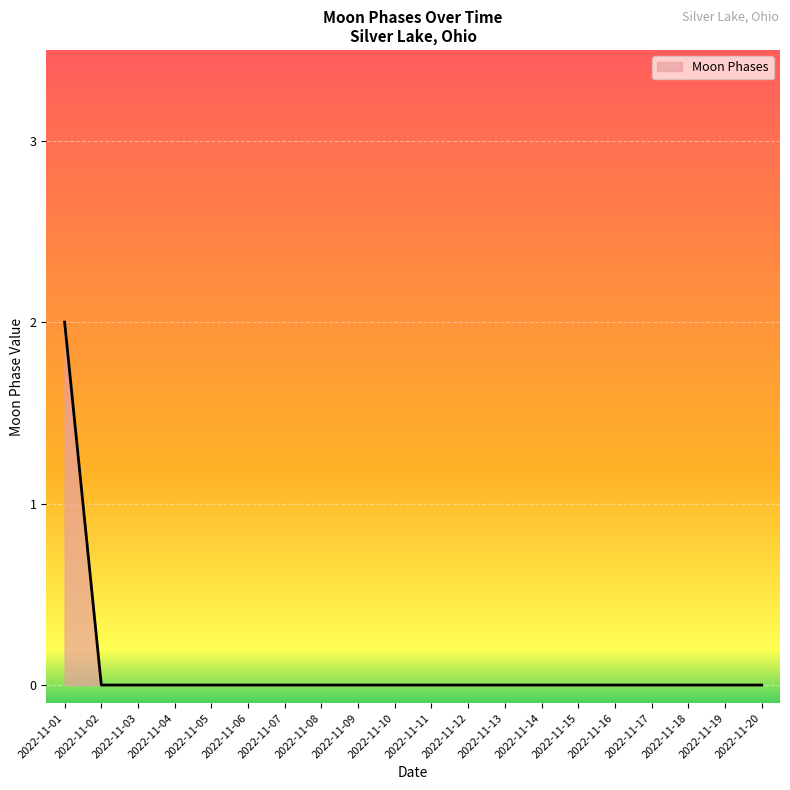

The chart shows a value of 0 at 2022-11-17. True or false?

True